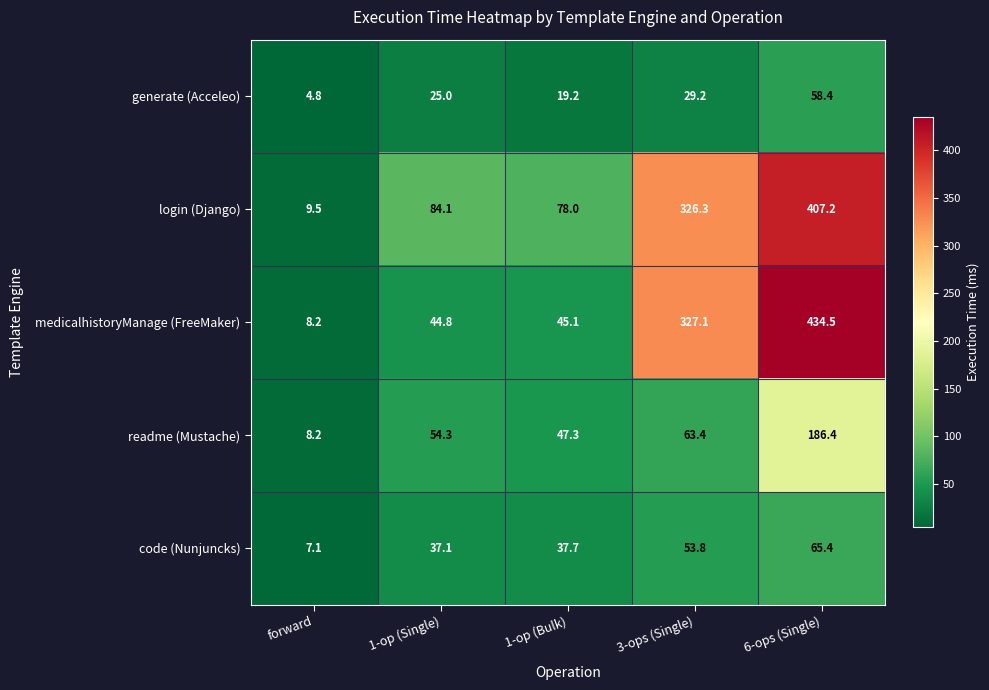

How many values in the readme (Mustache) series are below 54?

2